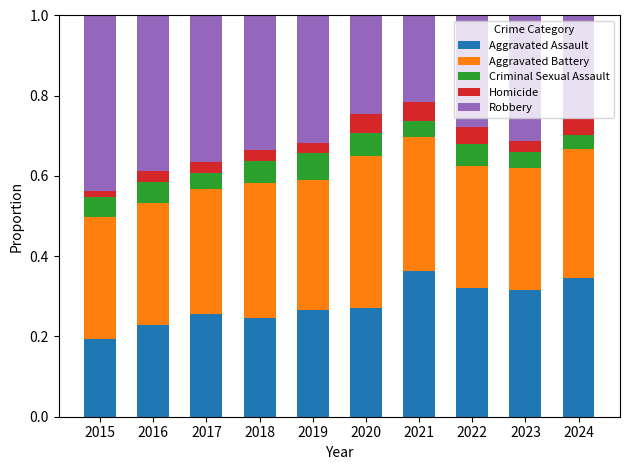

What is the total value across all series at 2023?

1.0